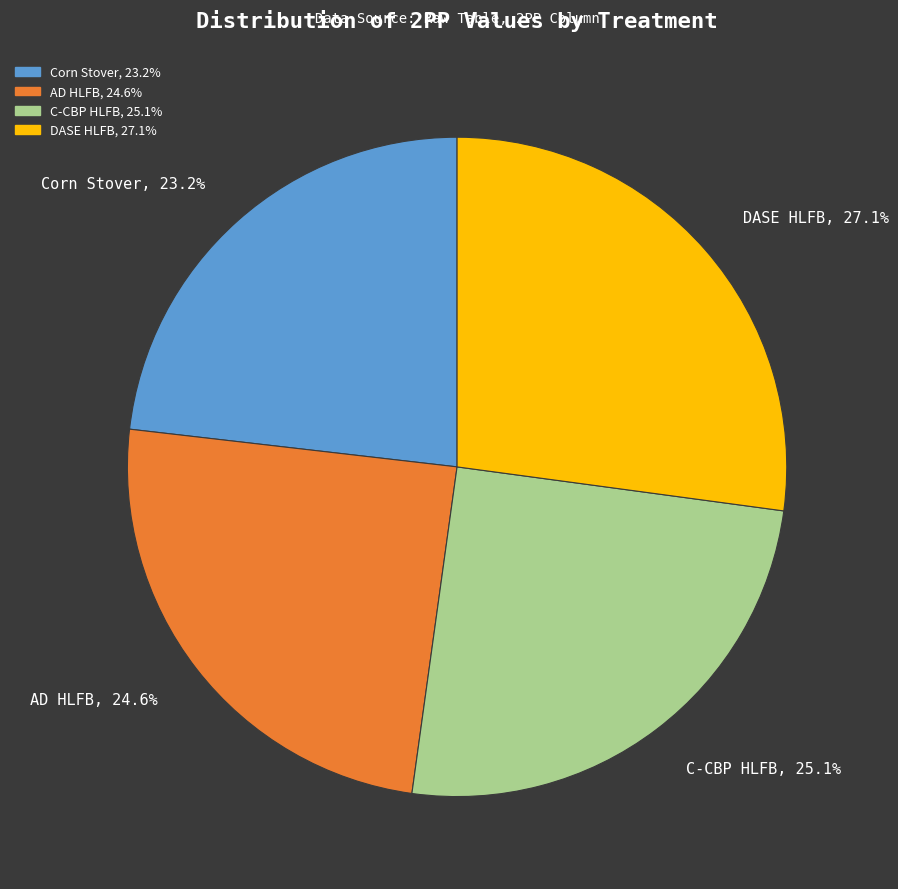

Which category has the biggest portion of the pie?

DASE HLFB